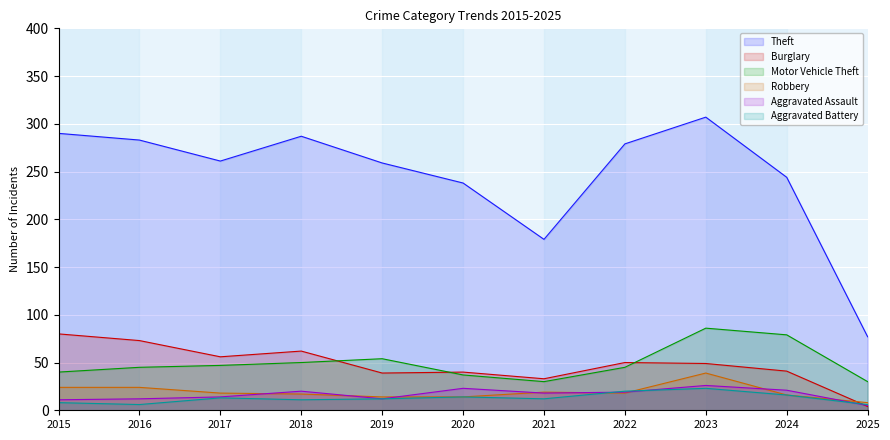

How many lines are shown in the chart?

6